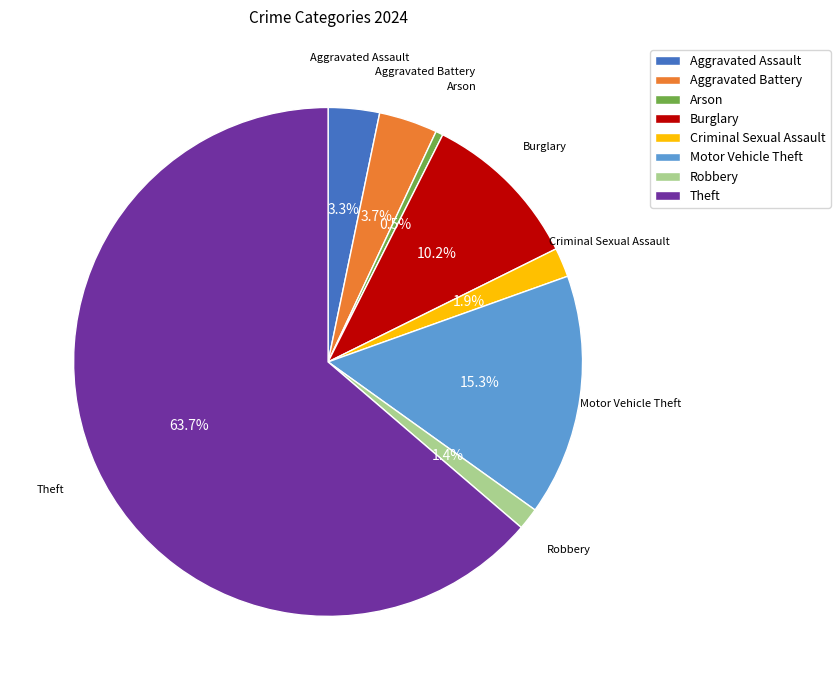

Which has a higher value, Aggravated Battery or Robbery?

Aggravated Battery